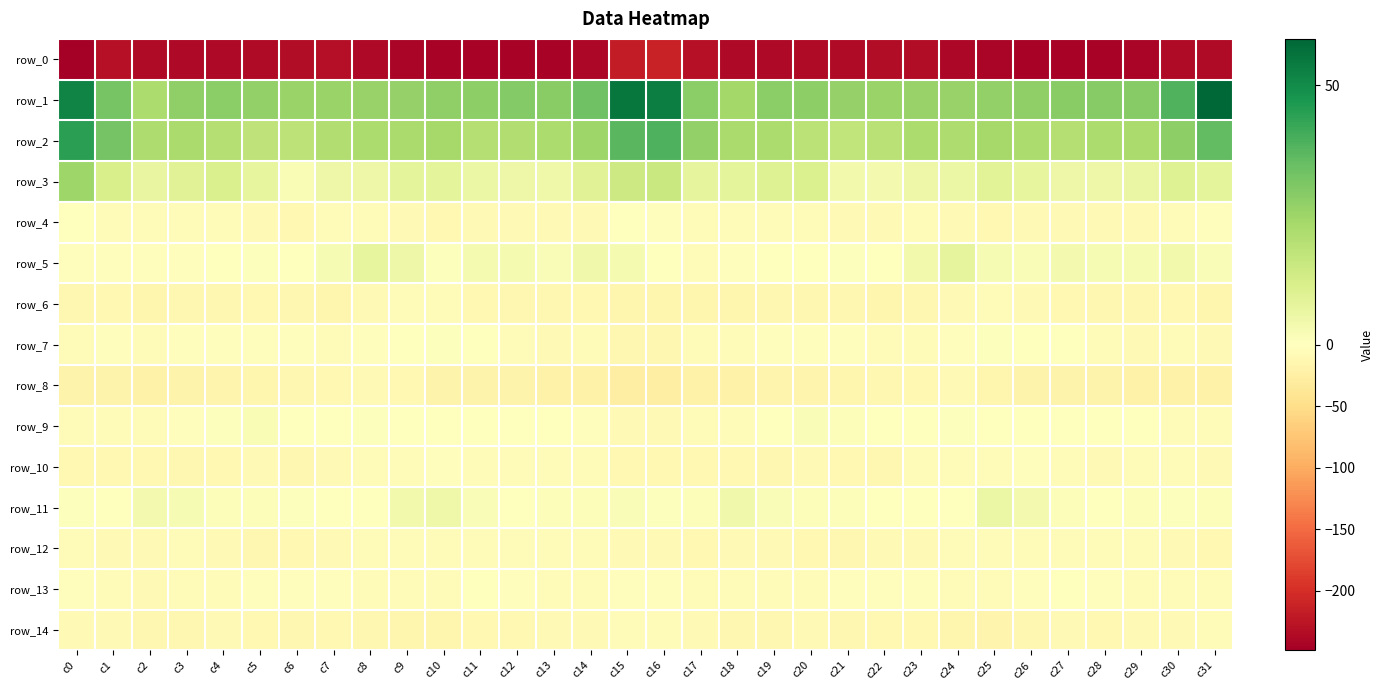

Count the number of categories in the chart.

32